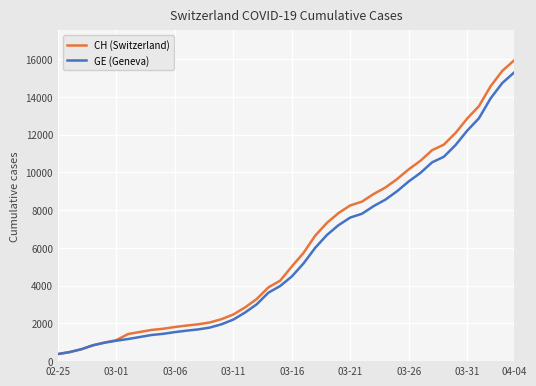

Which series has the widest spread of values?

CH (Switzerland)